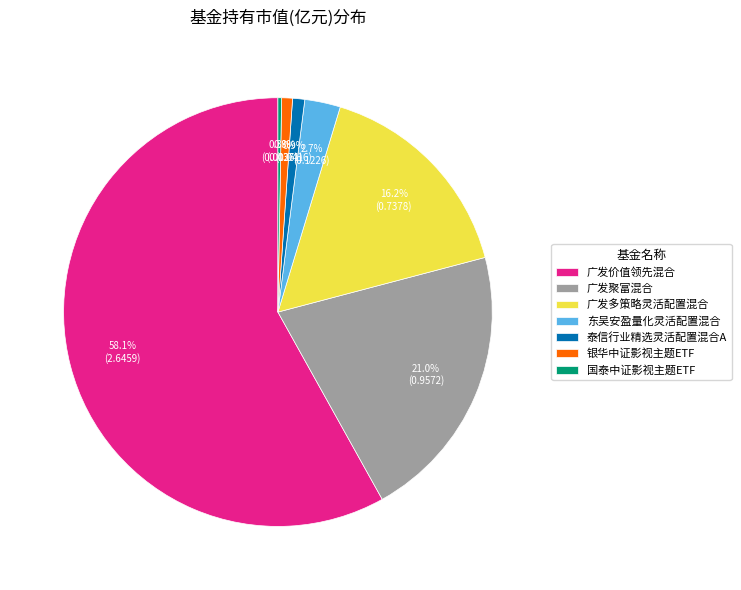

What is the largest slice in the pie chart?

广发价值领先混合